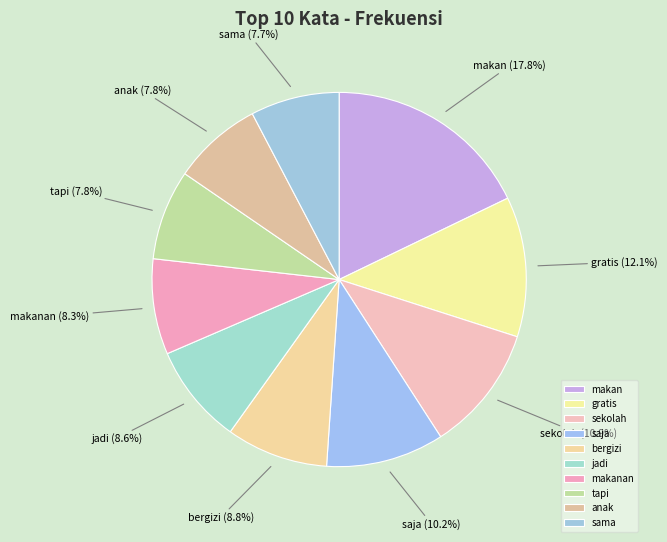

Which category has the biggest portion of the pie?

makan